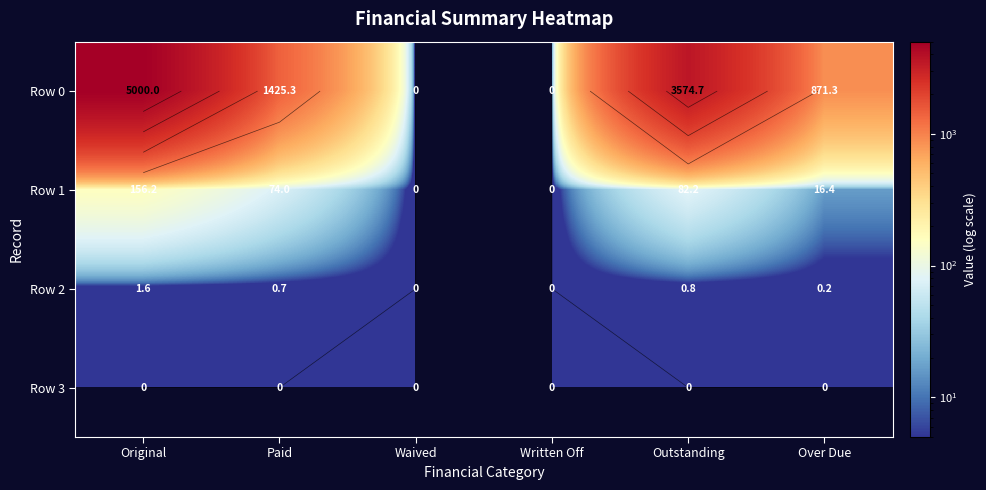

True or false: Row 1 has a value of 244.8 at Original.

False